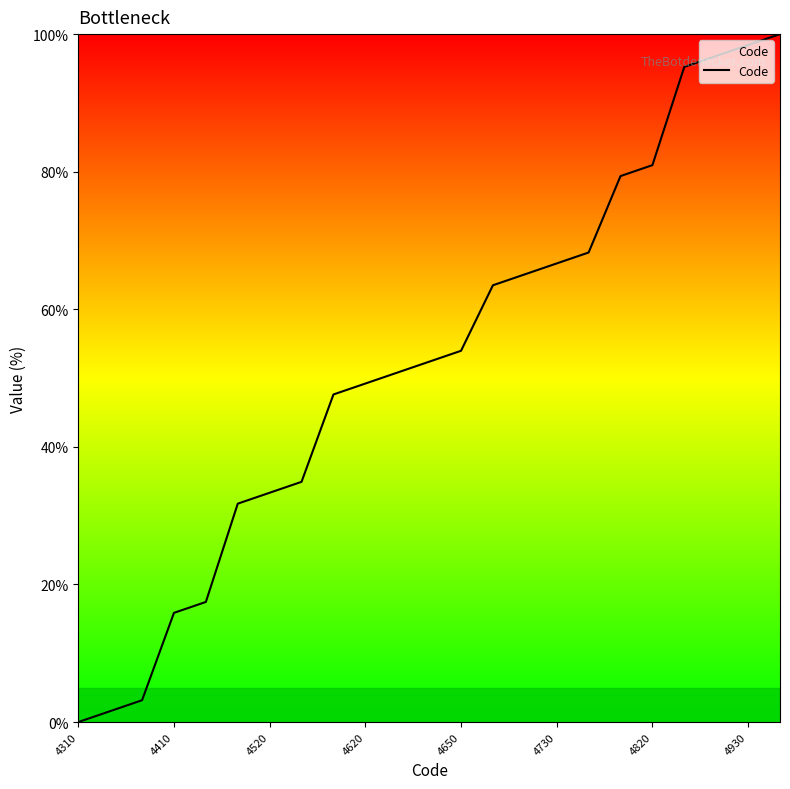

What is the greatest value displayed?

100.0